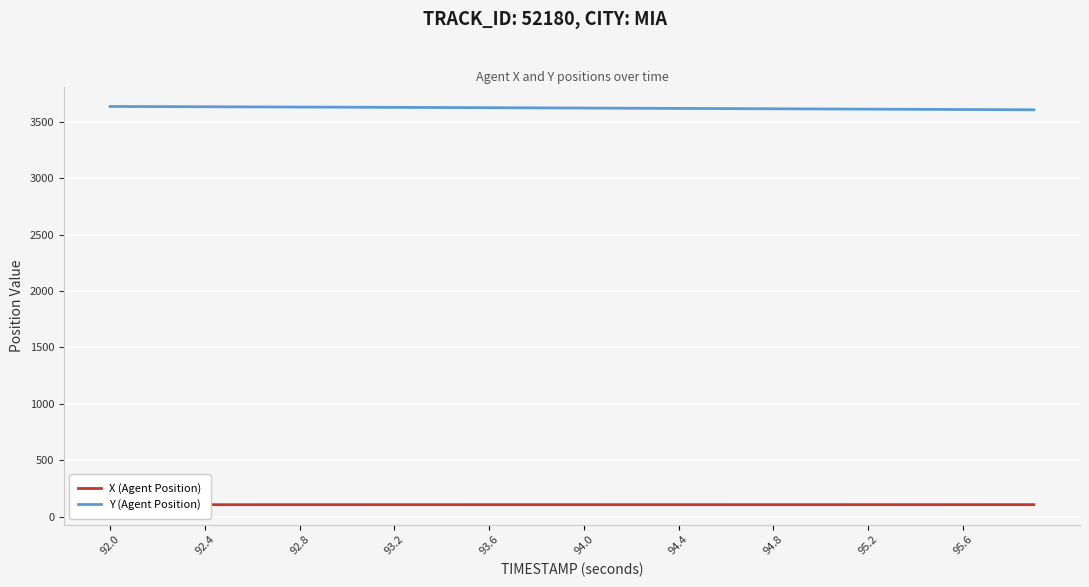

True or false: Y (Agent Position) has a value of 5837.1 at 94.4.

False